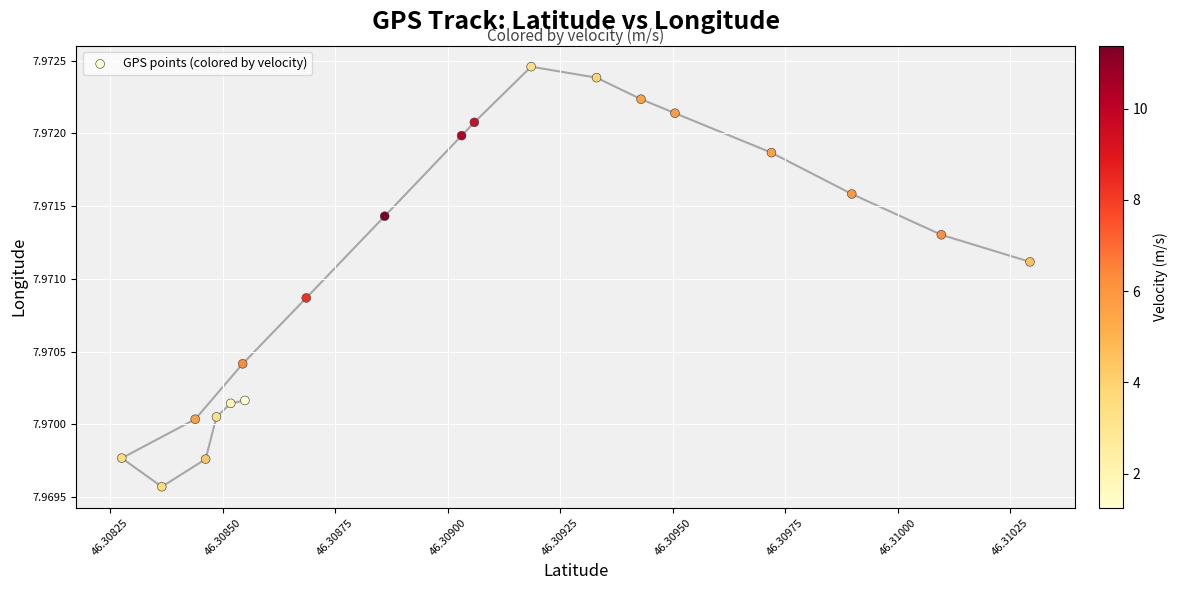

How many points are shown in the scatter plot?

20